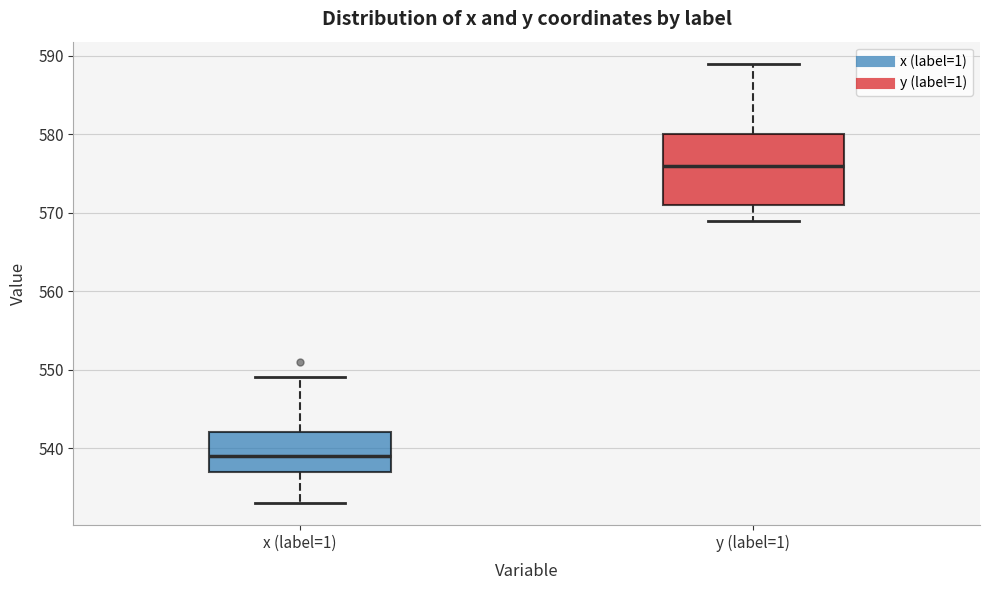

Where does the upper whisker of the box for y (label=1) end on the y-axis? The values are not printed on the chart, so give them approximately, as read against the axis.

589